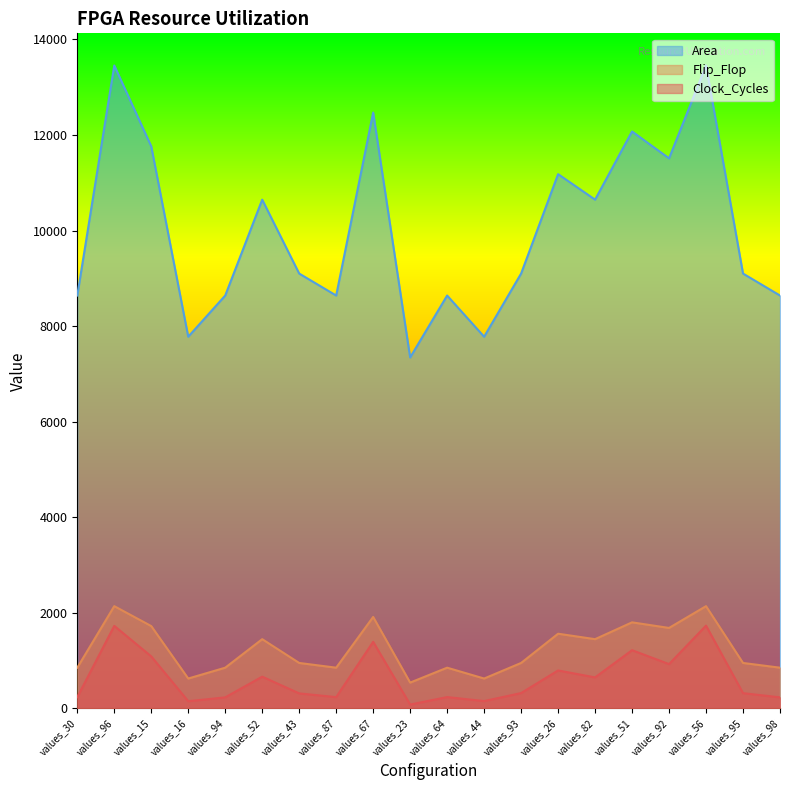

True or false: Flip_Flop and Area intersect in this chart.

False